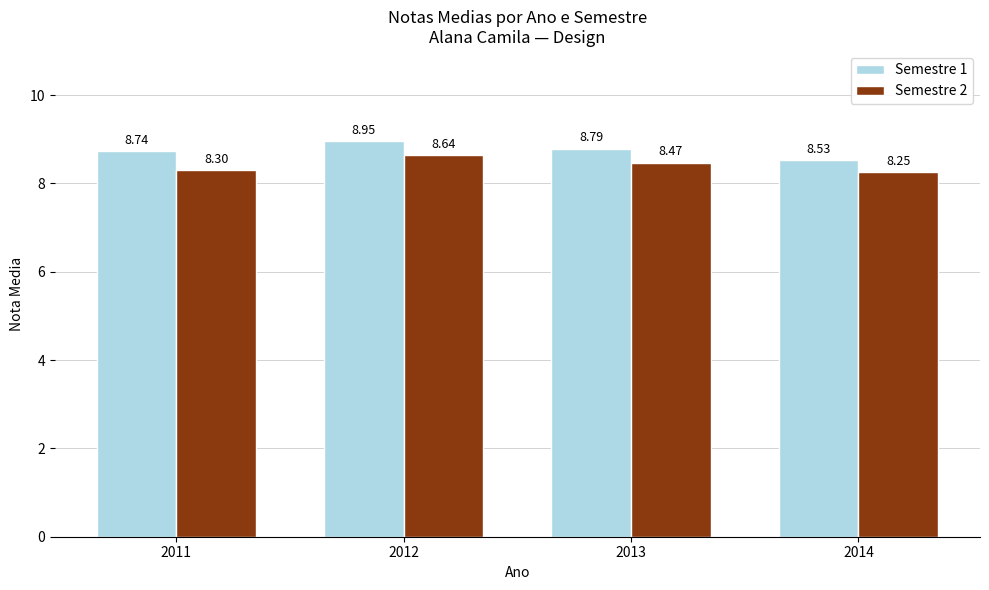

Count the Semestre 2 values in the range 8 to 9.

4